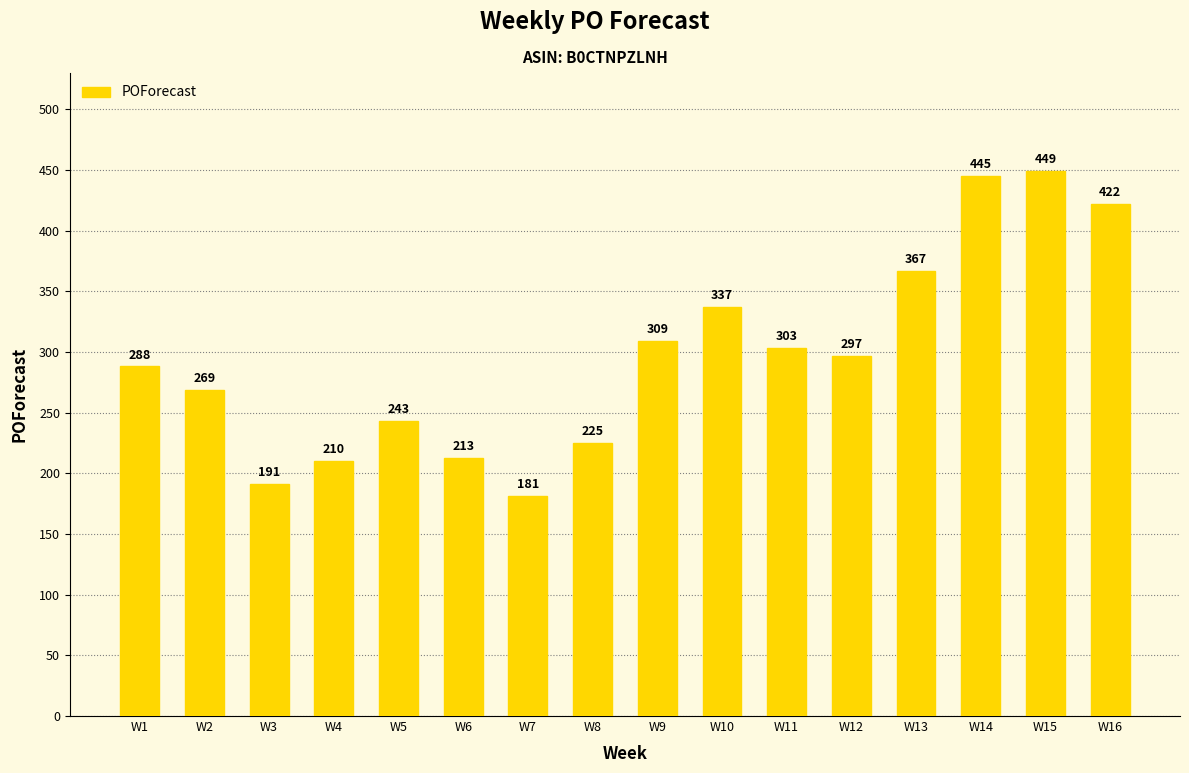

Reading right to left, transcribe all the data shown in this chart.

422	449	445	367	297	303	337	309	225	181	213	243	210	191	269	288